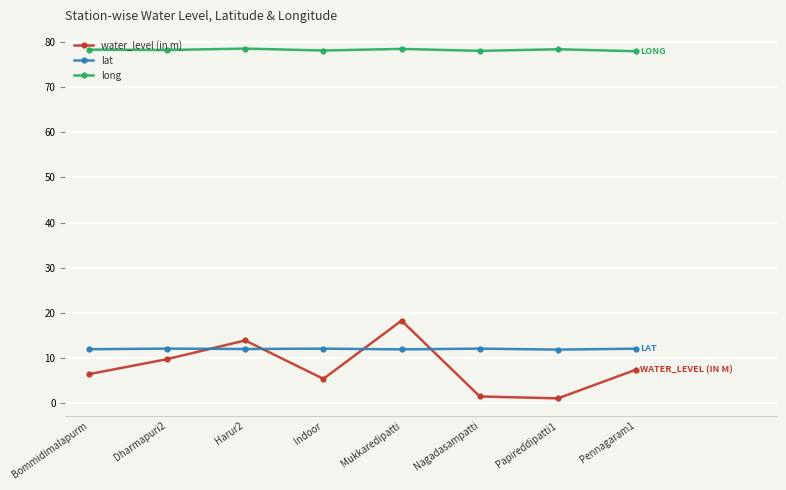

What is the maximum value for water_level (in m)?

18.3